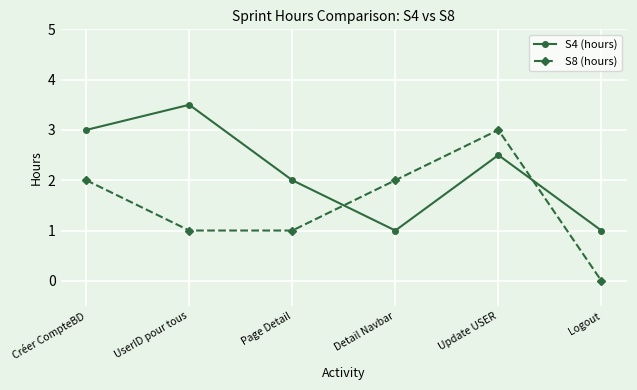

What is the difference between the S8 (hours) values at UserID pour tous and Update USER?

2.0